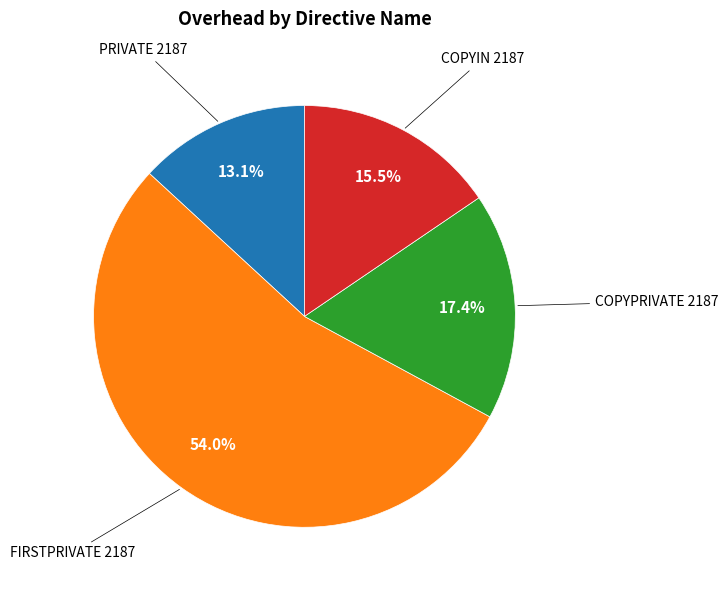

Rank the categories by value from highest to lowest.

FIRSTPRIVATE 2187, COPYPRIVATE 2187, COPYIN 2187, PRIVATE 2187